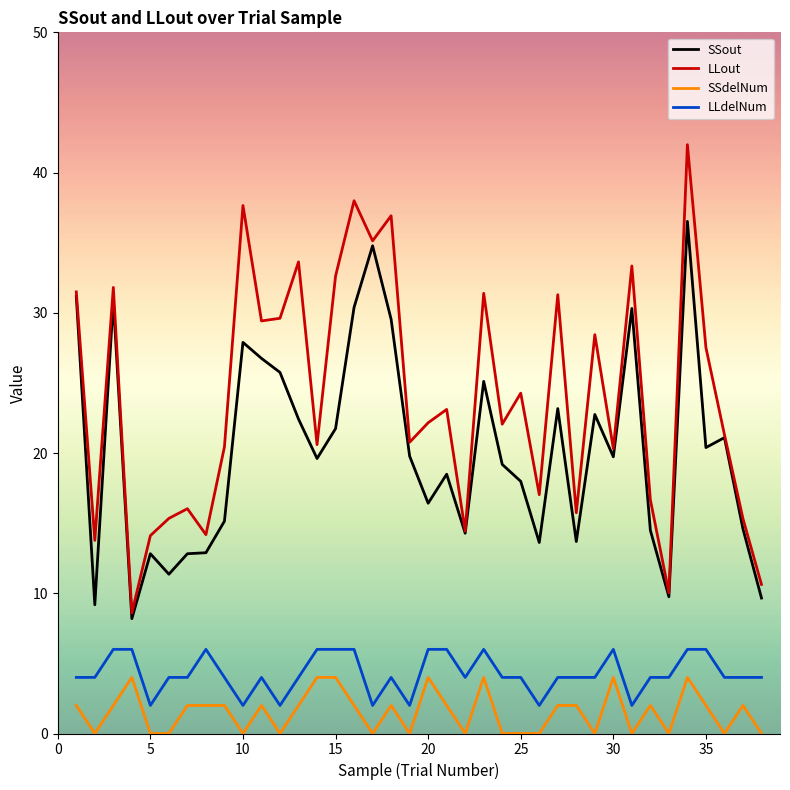

Which series has the largest total across all categories?

LLout